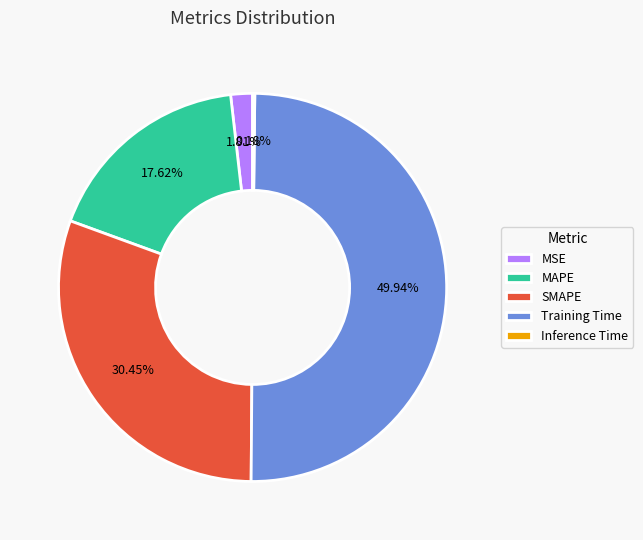

True or false: SMAPE accounts for 41% of the total.

False